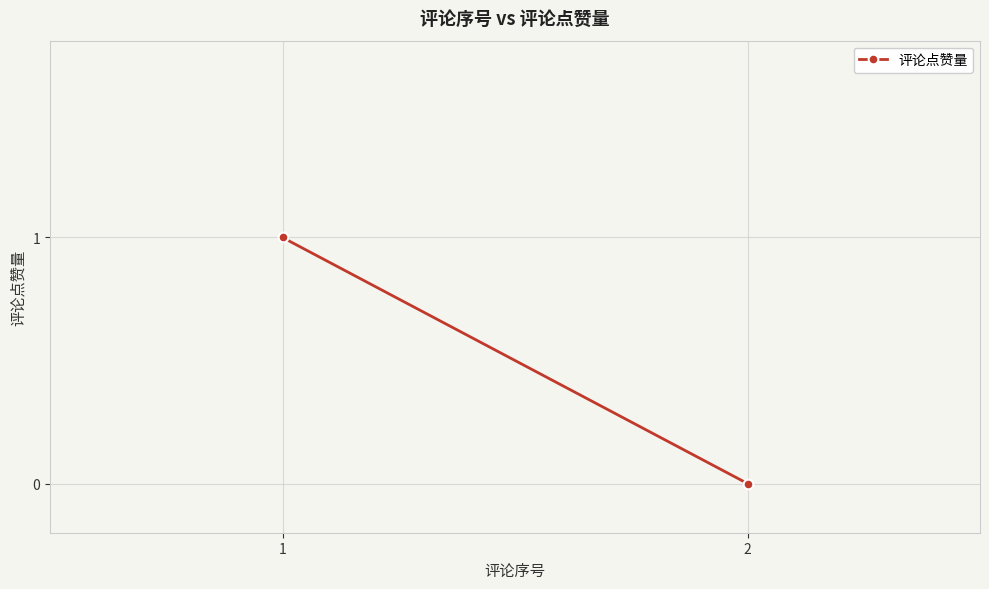

What is the value of the 1st point from the left?

1